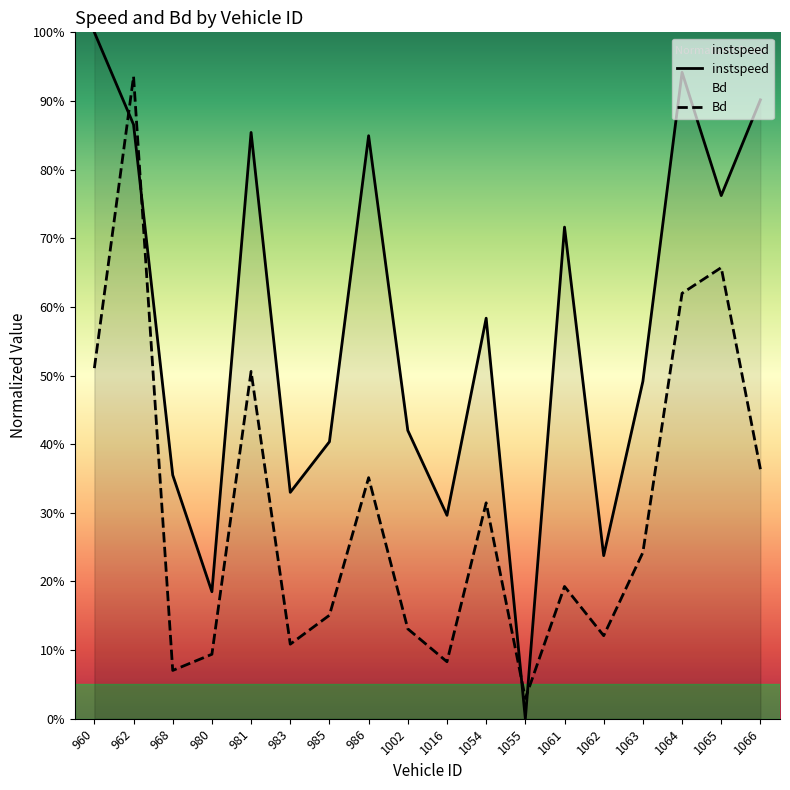

Rank the series at 983 from lowest to highest value.

Bd, instspeed